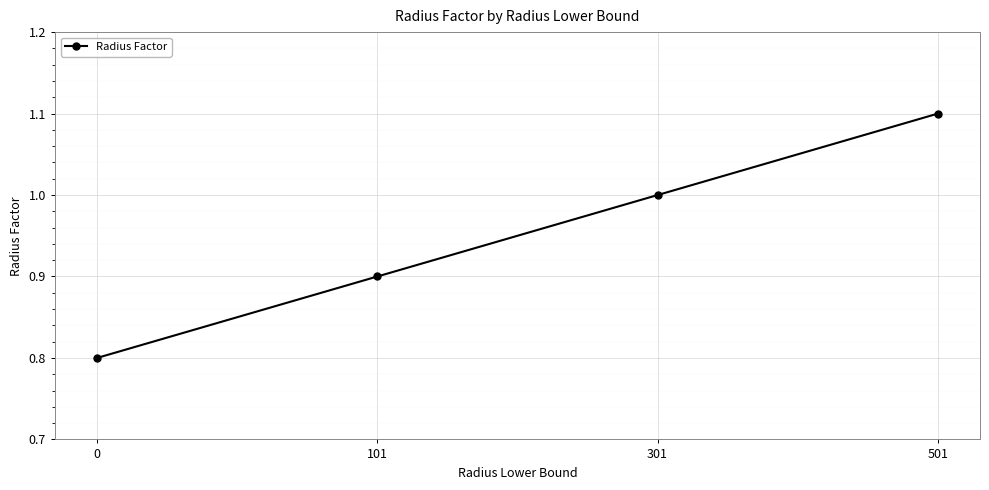

What is the value of the 3rd point from the left?

1.0